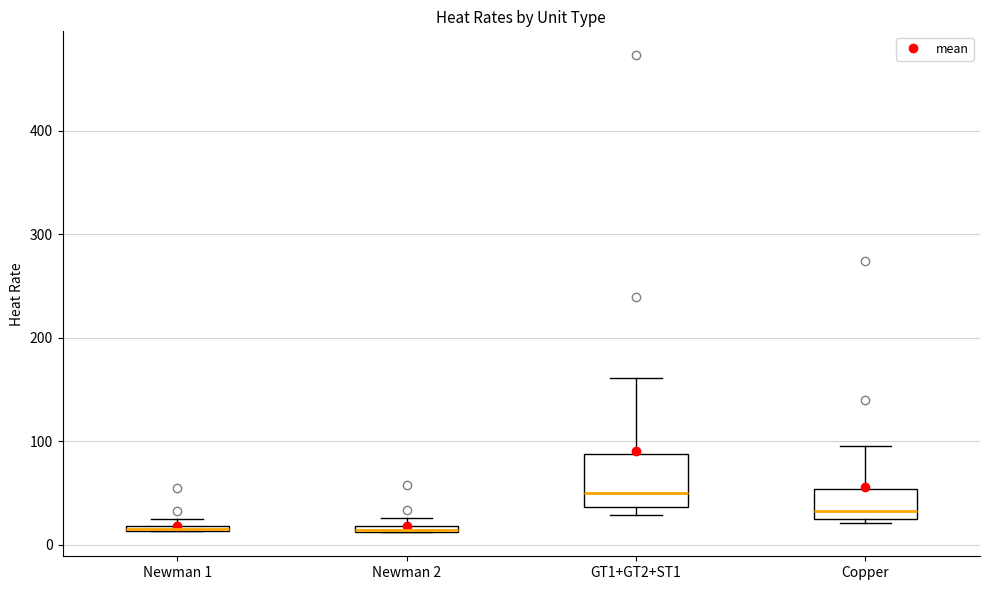

Which box is the tallest, from its lower edge to its upper edge?

GT1+GT2+ST1